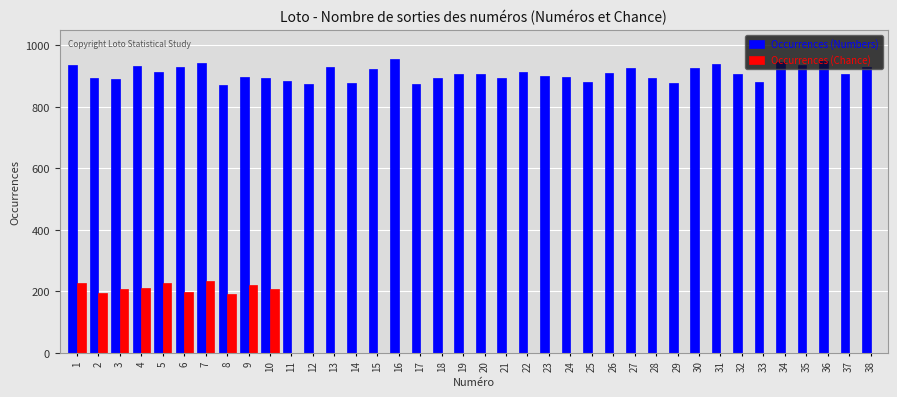

What is the sum of all Occurrences (Chance) values?

2118